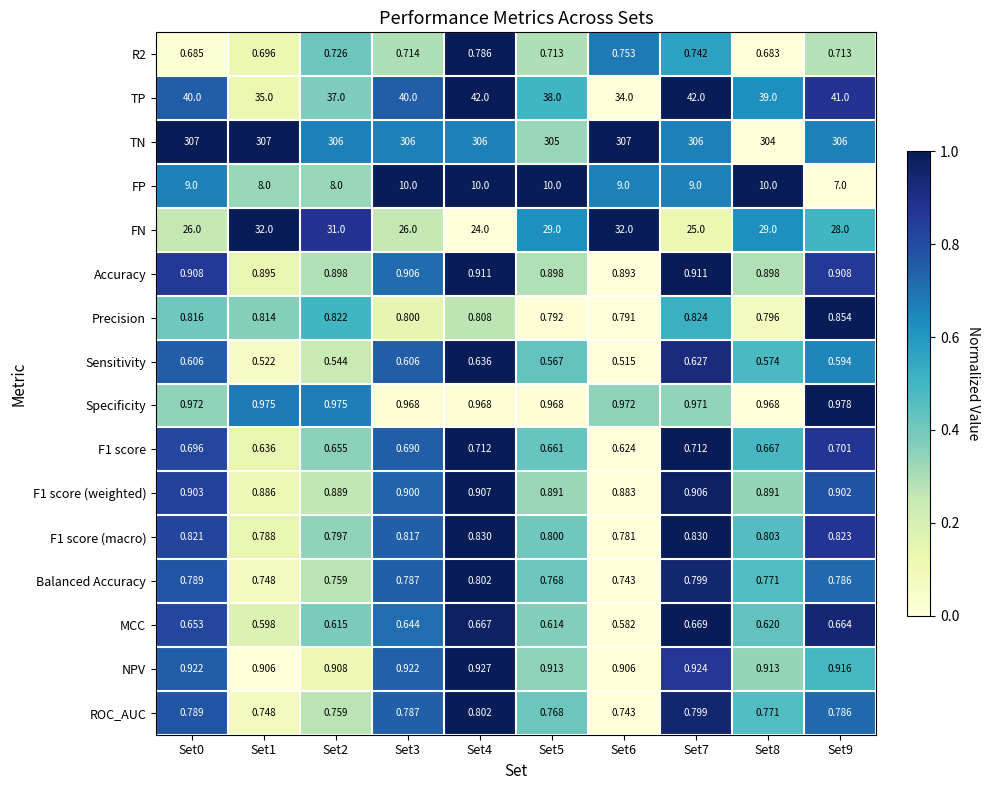

Count the number of data series in this chart.

16